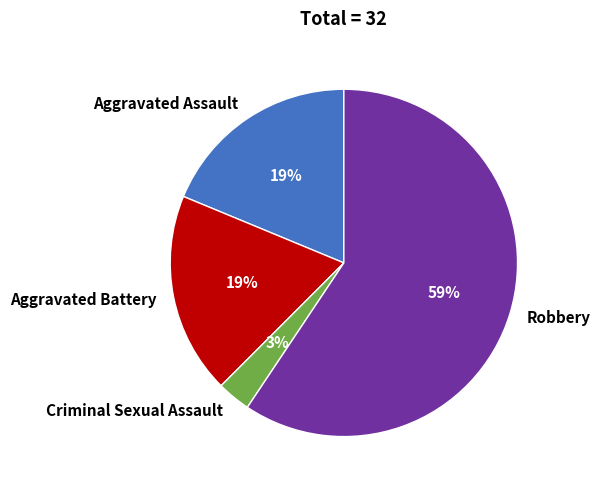

What is the majority slice?

Robbery